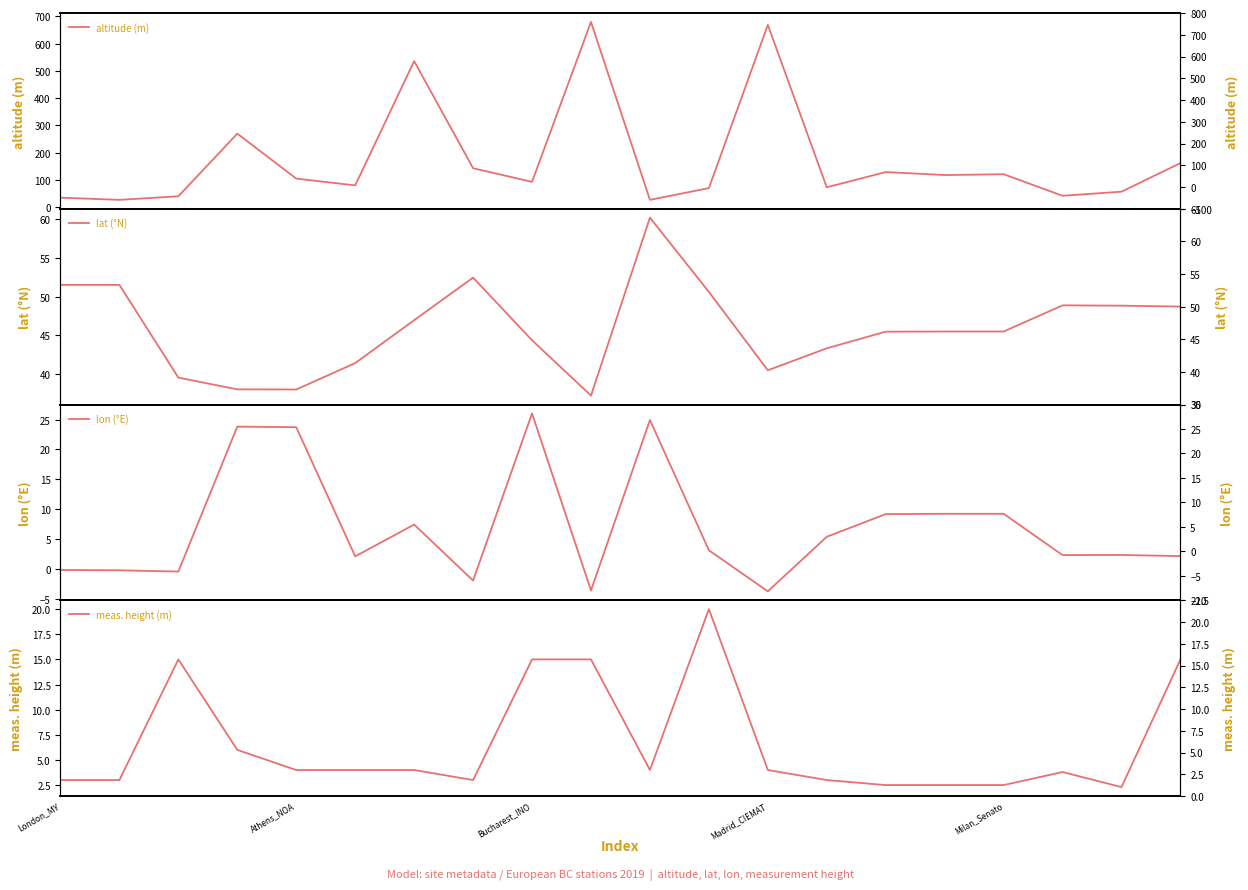

Where is lat (°N) nearest to the value 48?

19